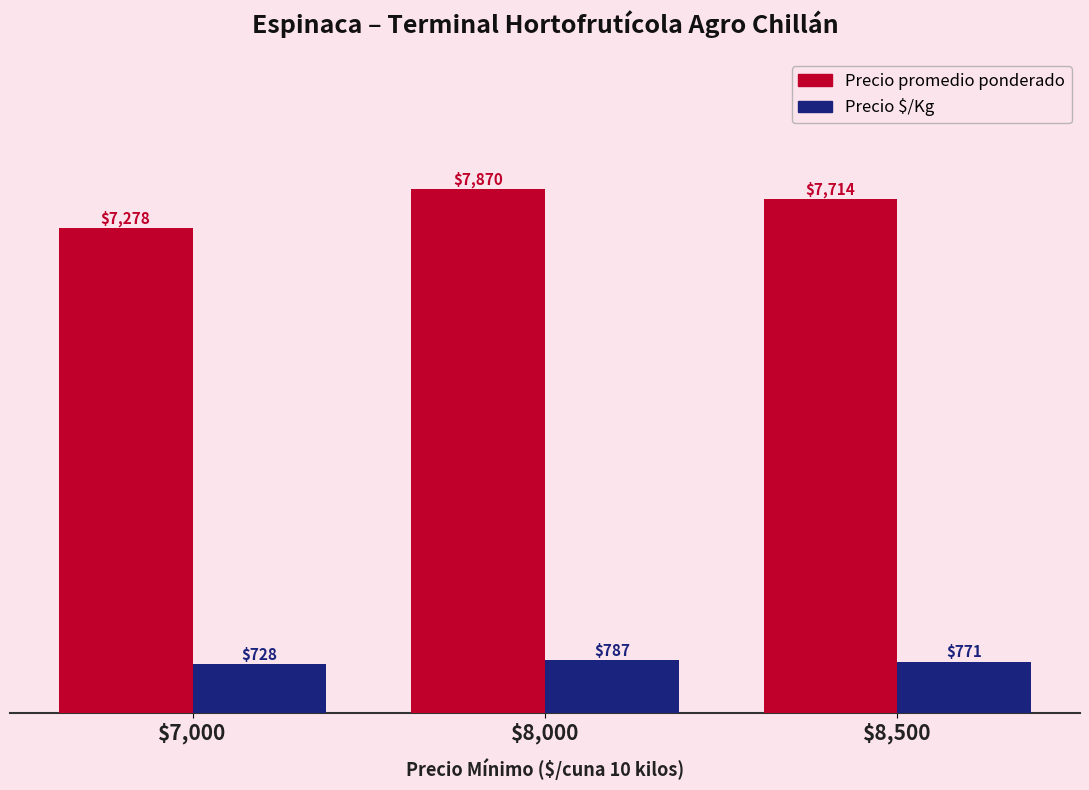

True or false: Precio $/Kg has a value of 787 at $8,000.

True